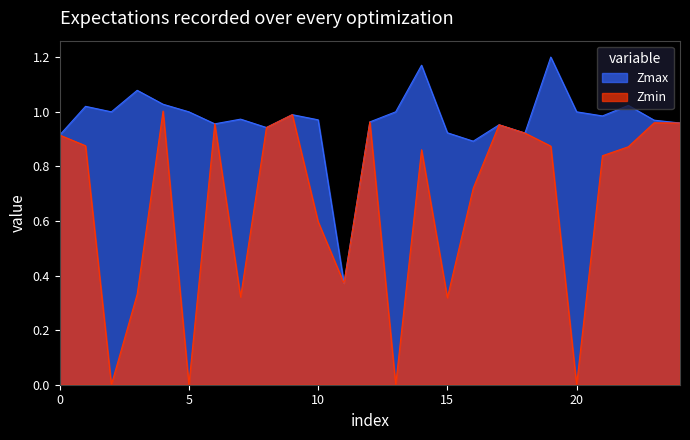

What is the label of the 12th point from the left?

11.0